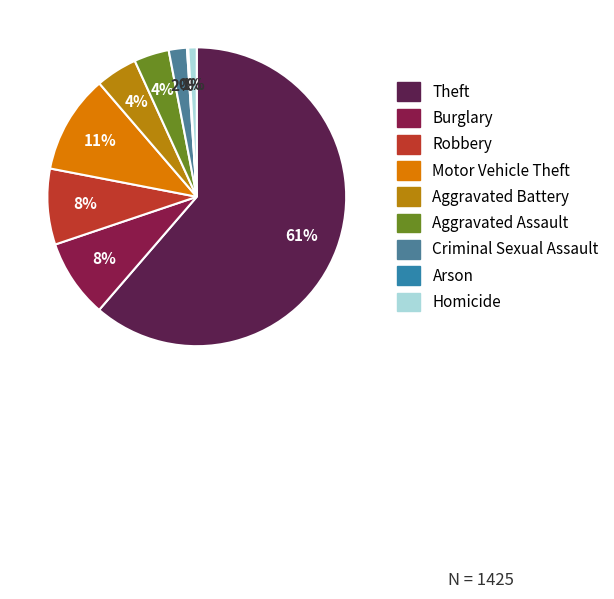

How much of the chart is everything except Robbery?

91.8%